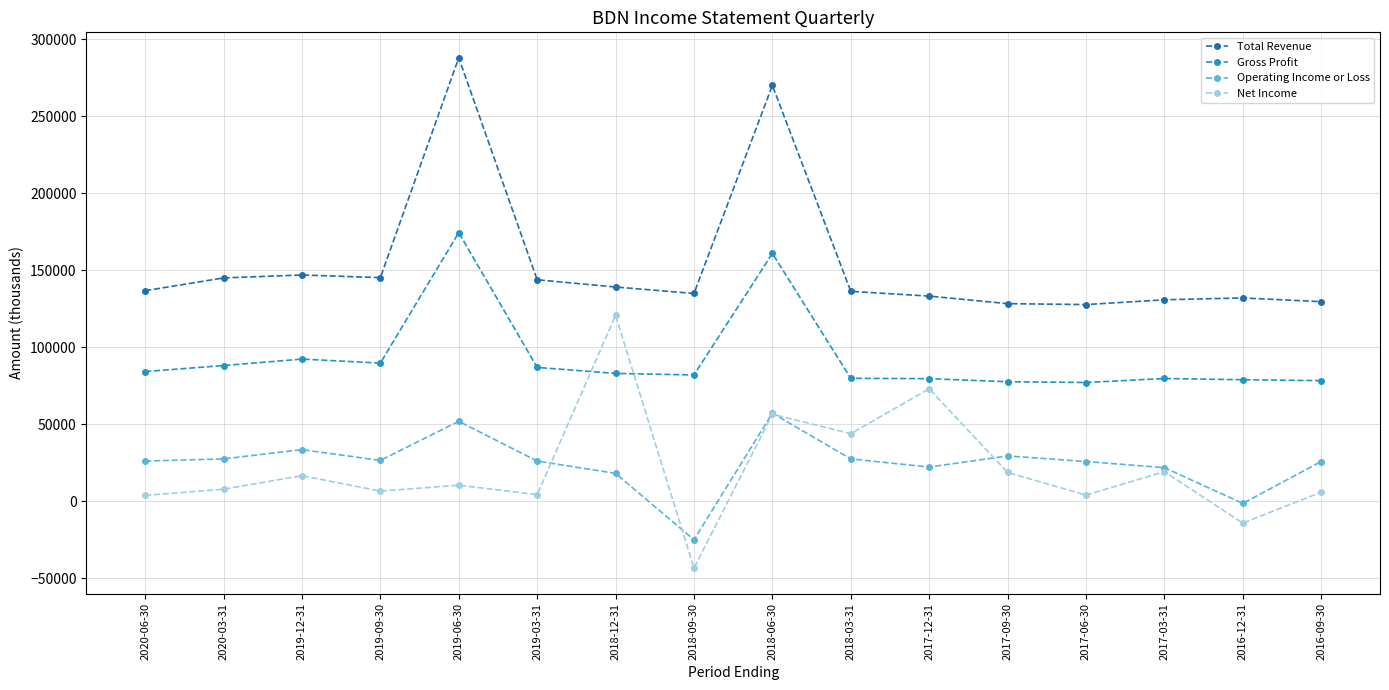

At how many categories does at least one series exceed 180711?

2